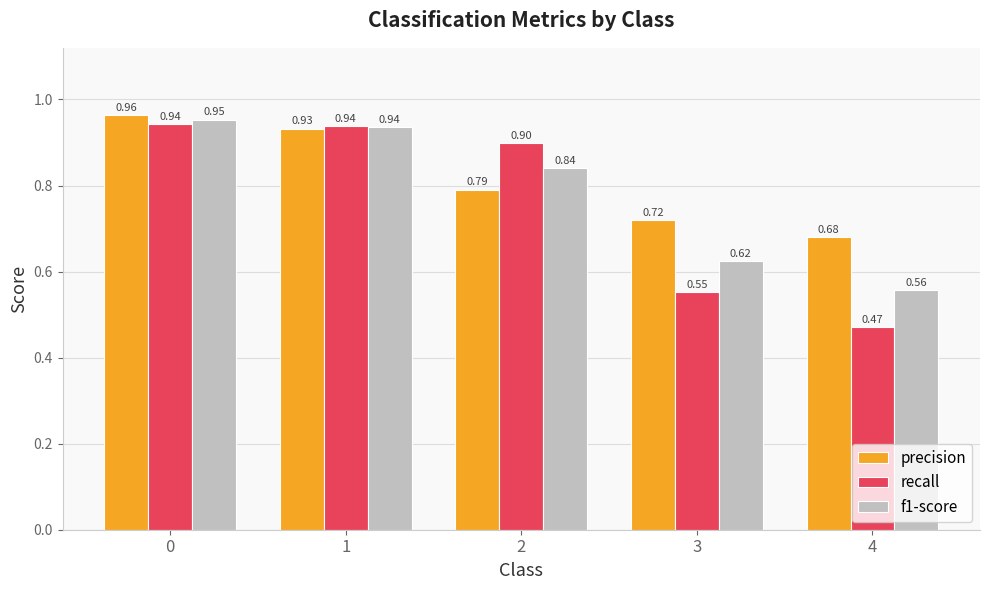

At which label is f1-score closest to 0?

4